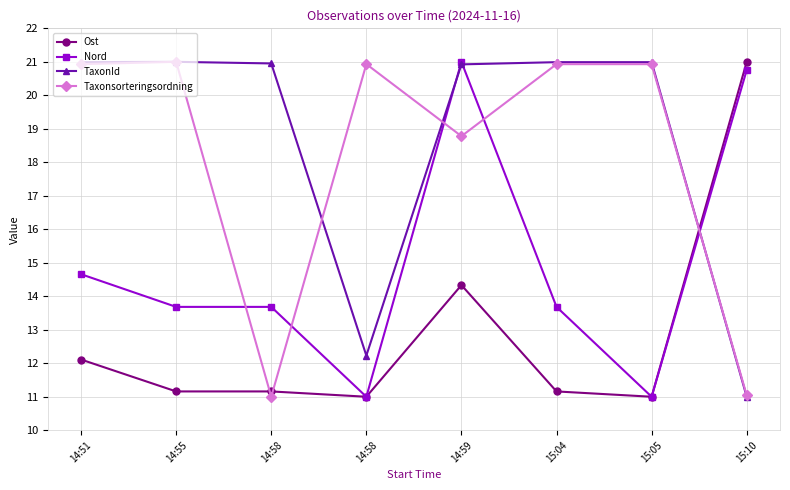

Is it true that Ost equals 10.7 at 15:10?

False